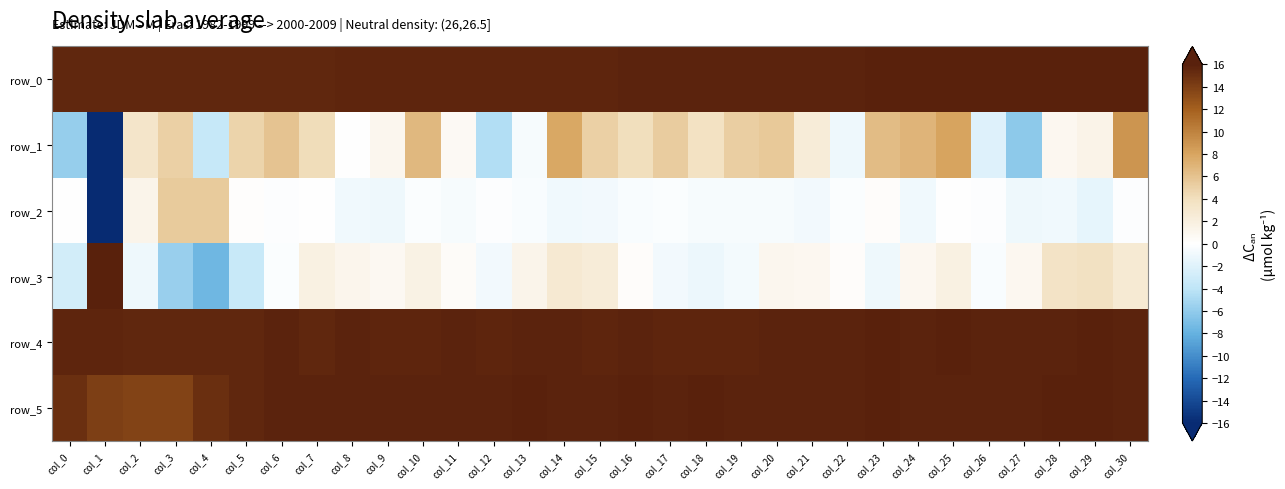

Rank the series by their maximum value, from lowest to highest.

row_2, row_1, row_0, row_3, row_4, row_5